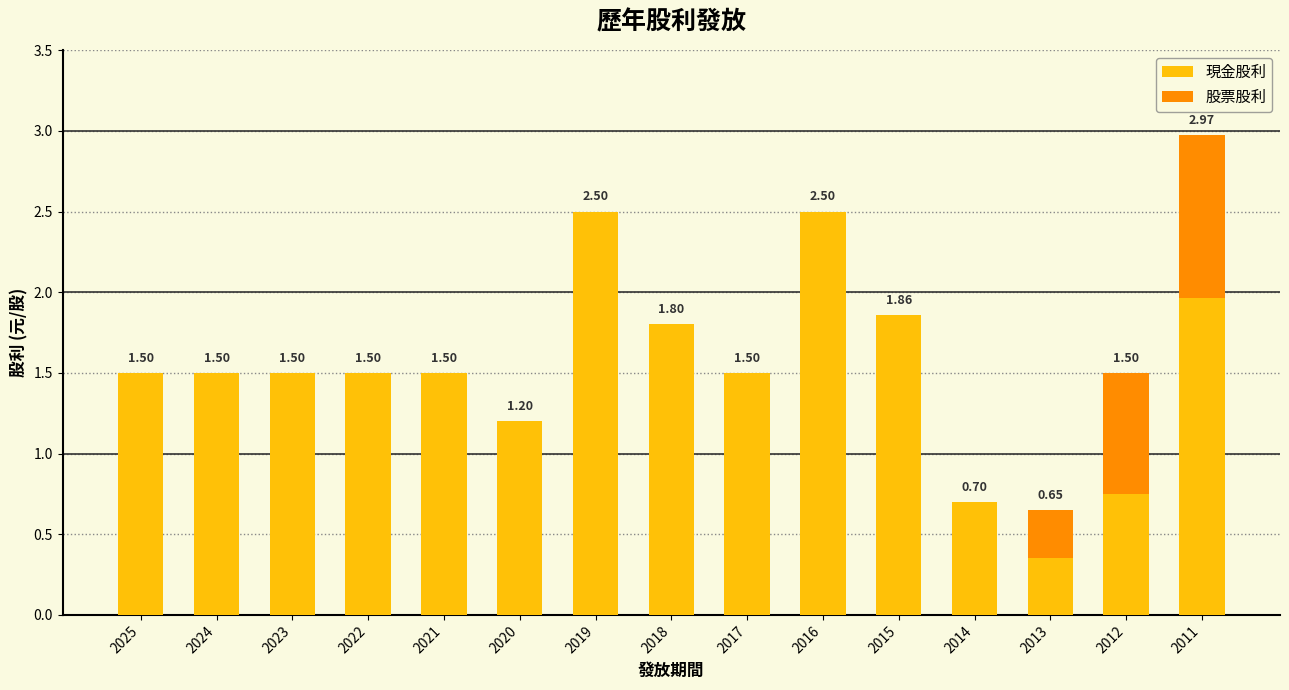

What is the sum of all 現金股利 values?

22.6